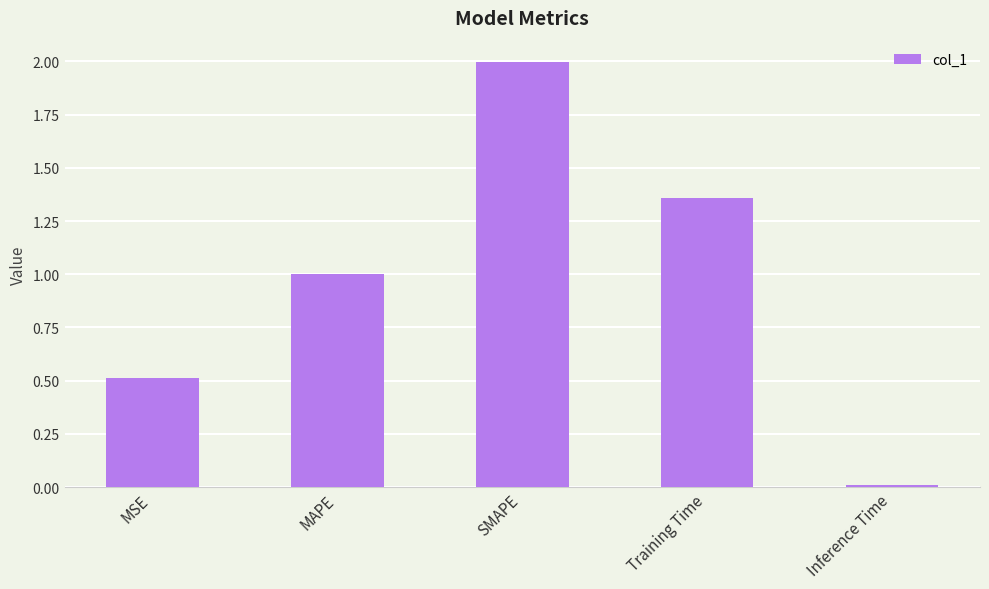

Rank the categories by value from lowest to highest.

Inference Time, MSE, MAPE, Training Time, SMAPE